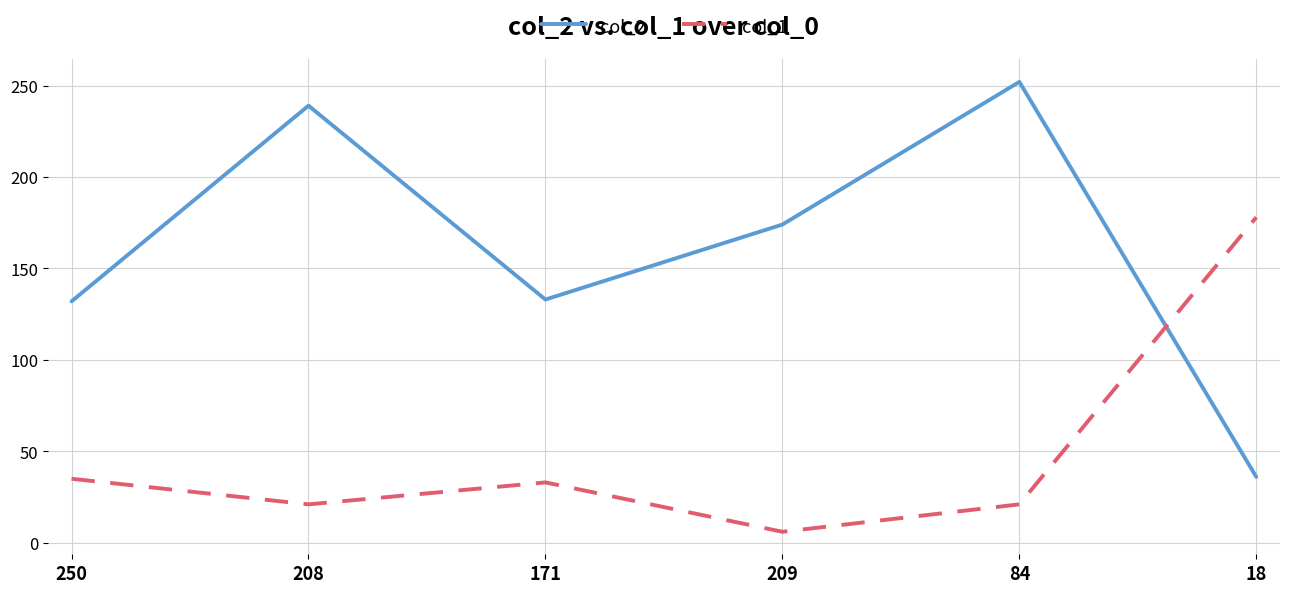

What is the average value of the col_2 series?

161